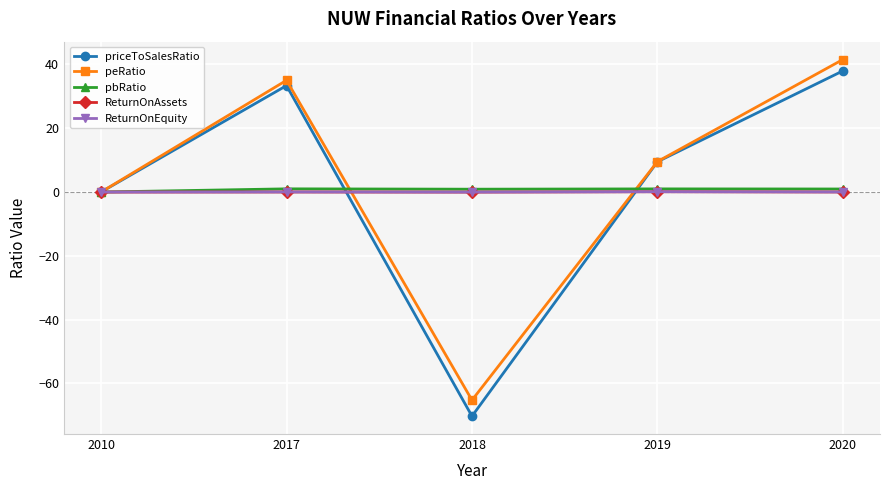

Where is priceToSalesRatio nearest to the value -16?

2010